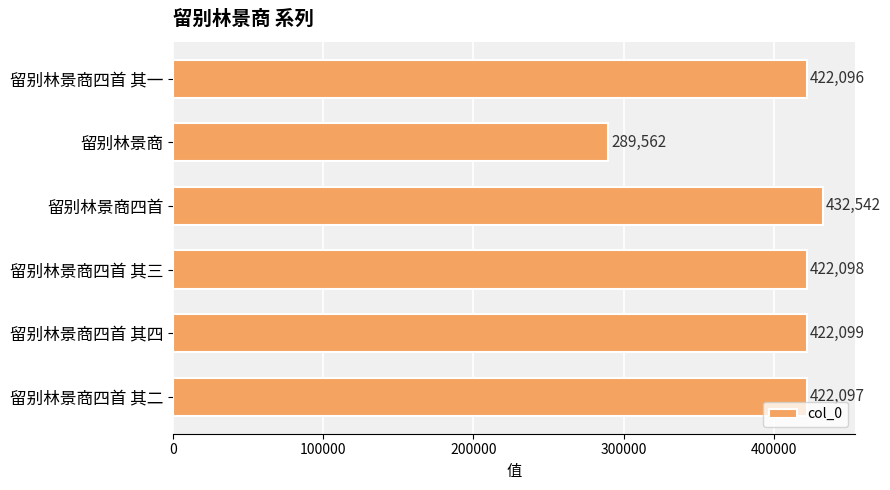

How many categories are shown in the chart?

6